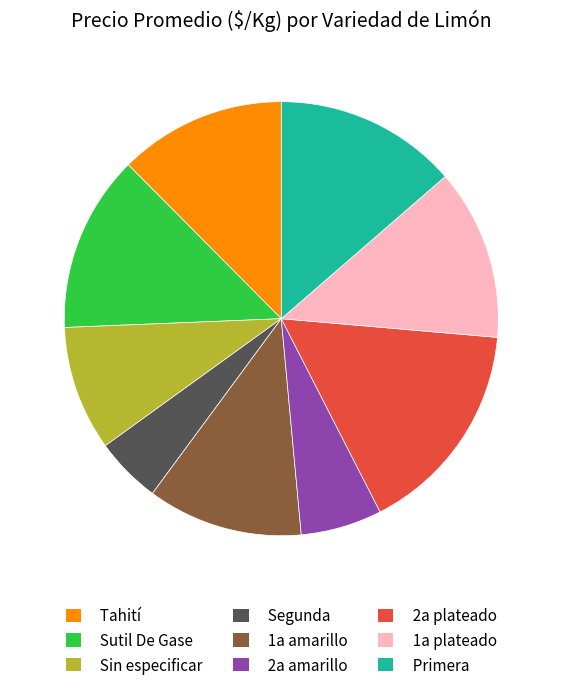

Which category has the biggest portion of the pie?

2a plateado